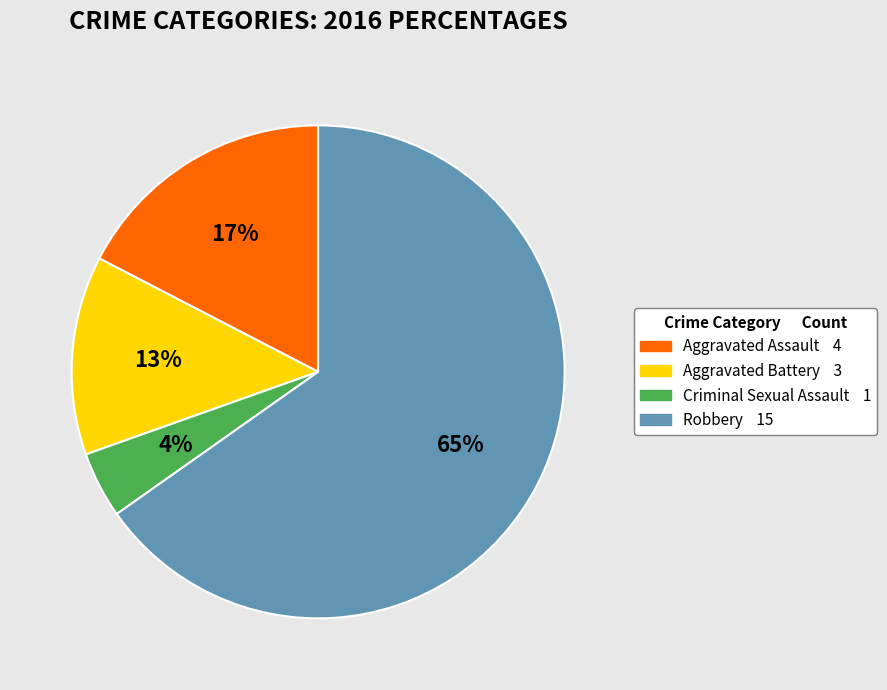

What is the majority slice?

Robbery